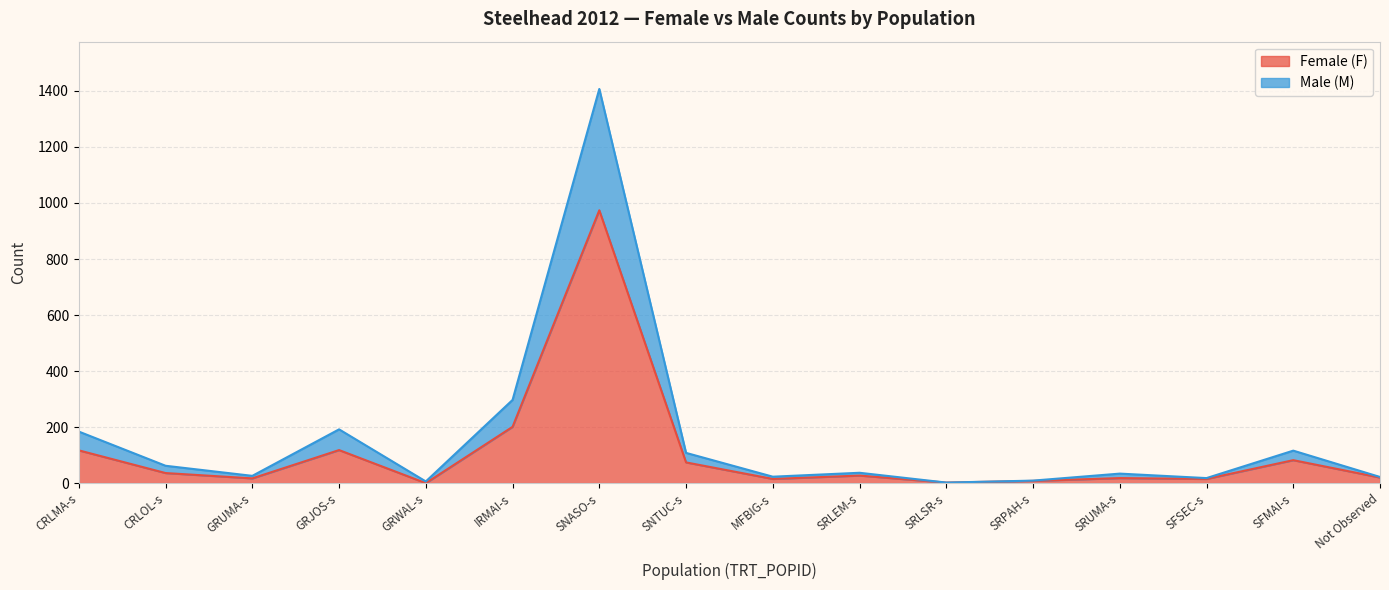

Where is the first local maximum for Male (M)?

GRJOS-s